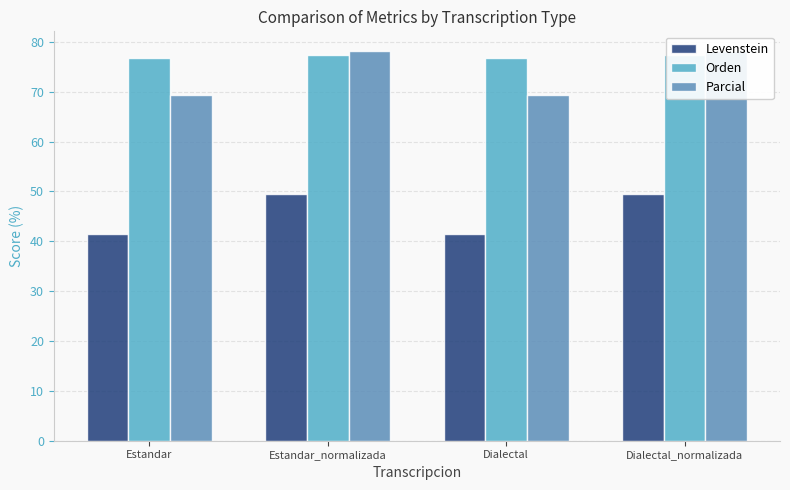

How many data points in Orden are less than 77?

2